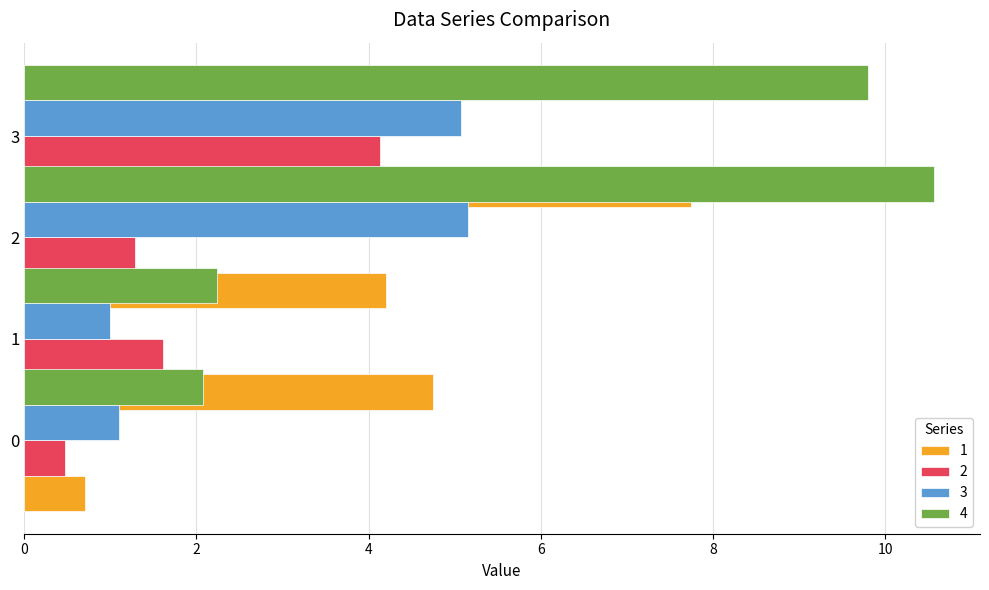

Which series changed the most between 0 and 2?

4